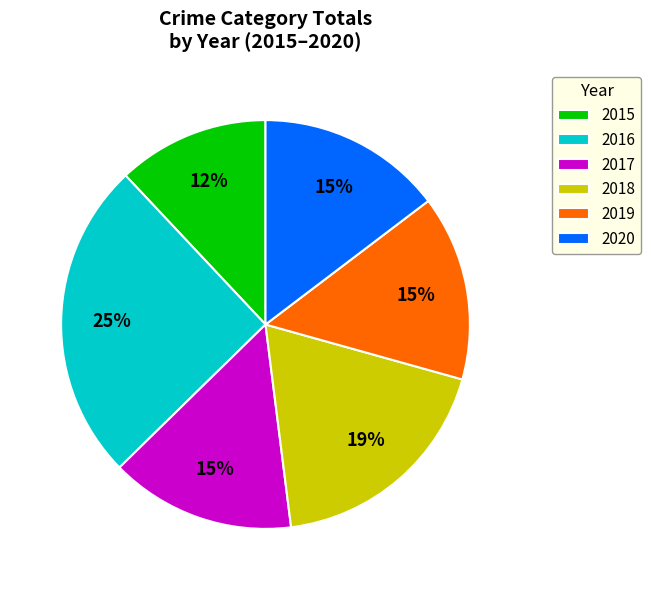

Which slice is the largest?

2016